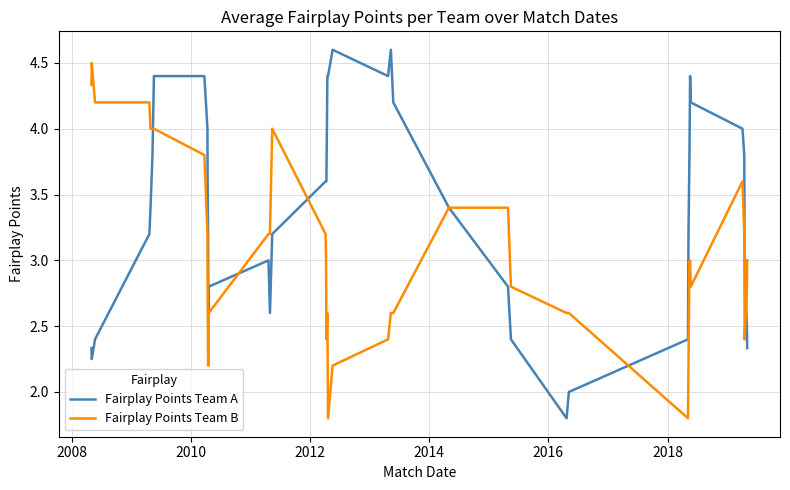

List the series in order of their overall mean, highest first.

Fairplay Points Team A, Fairplay Points Team B